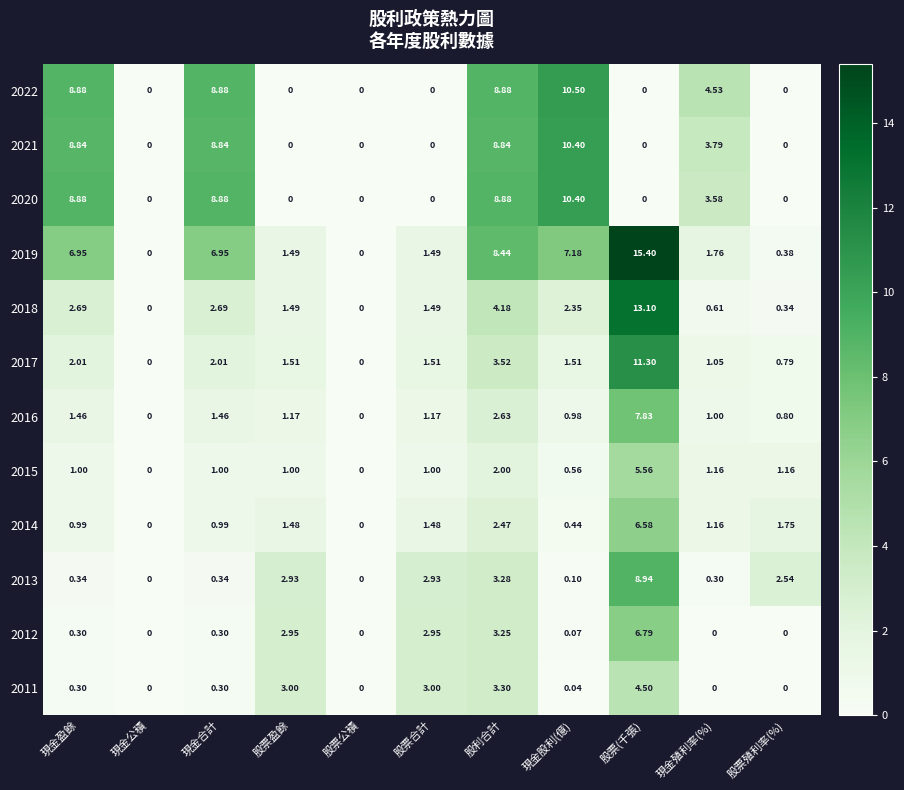

Where is 2017 nearest to the value 5?

股利合計